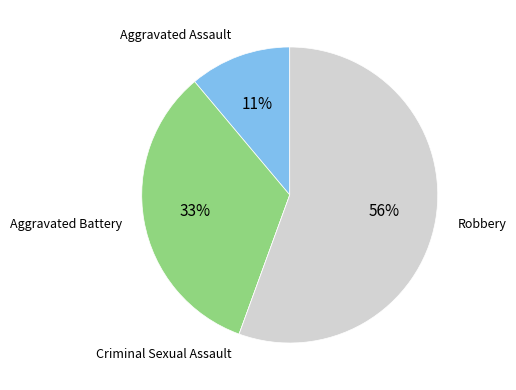

What is the largest slice in the pie chart?

Robbery